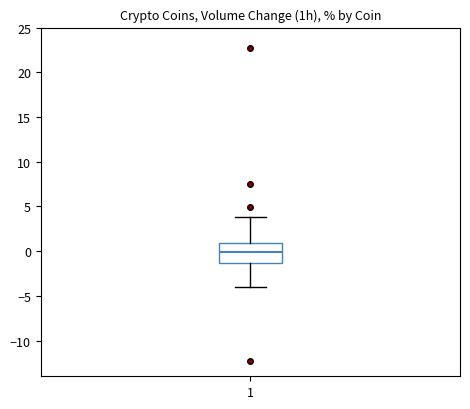

Transcribe this box plot: give where the median line is, the range the box spans, and where the two whiskers end, as read against the y-axis. The values are not printed on the chart, so give them approximately, as read against the axis.

median 0.0, box -1.5 to 1.0, whiskers -4.0 to 4.0